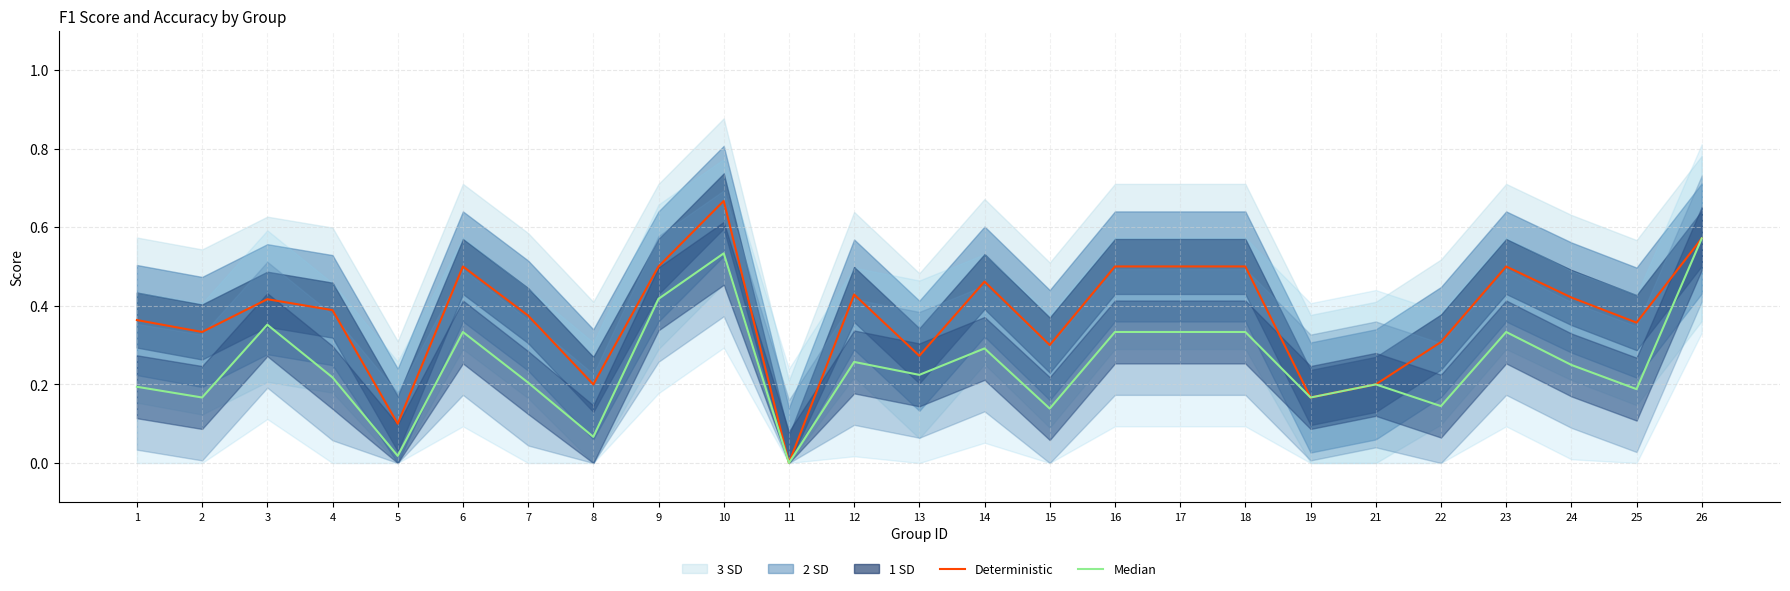

Where is Deterministic nearest to the value 0?

11